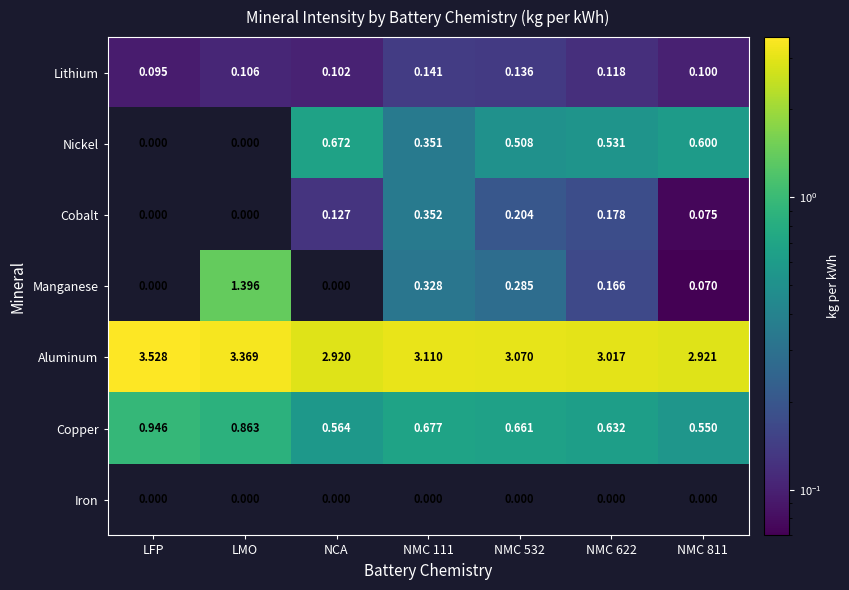

What is the total value across all series at NCA?

4.4